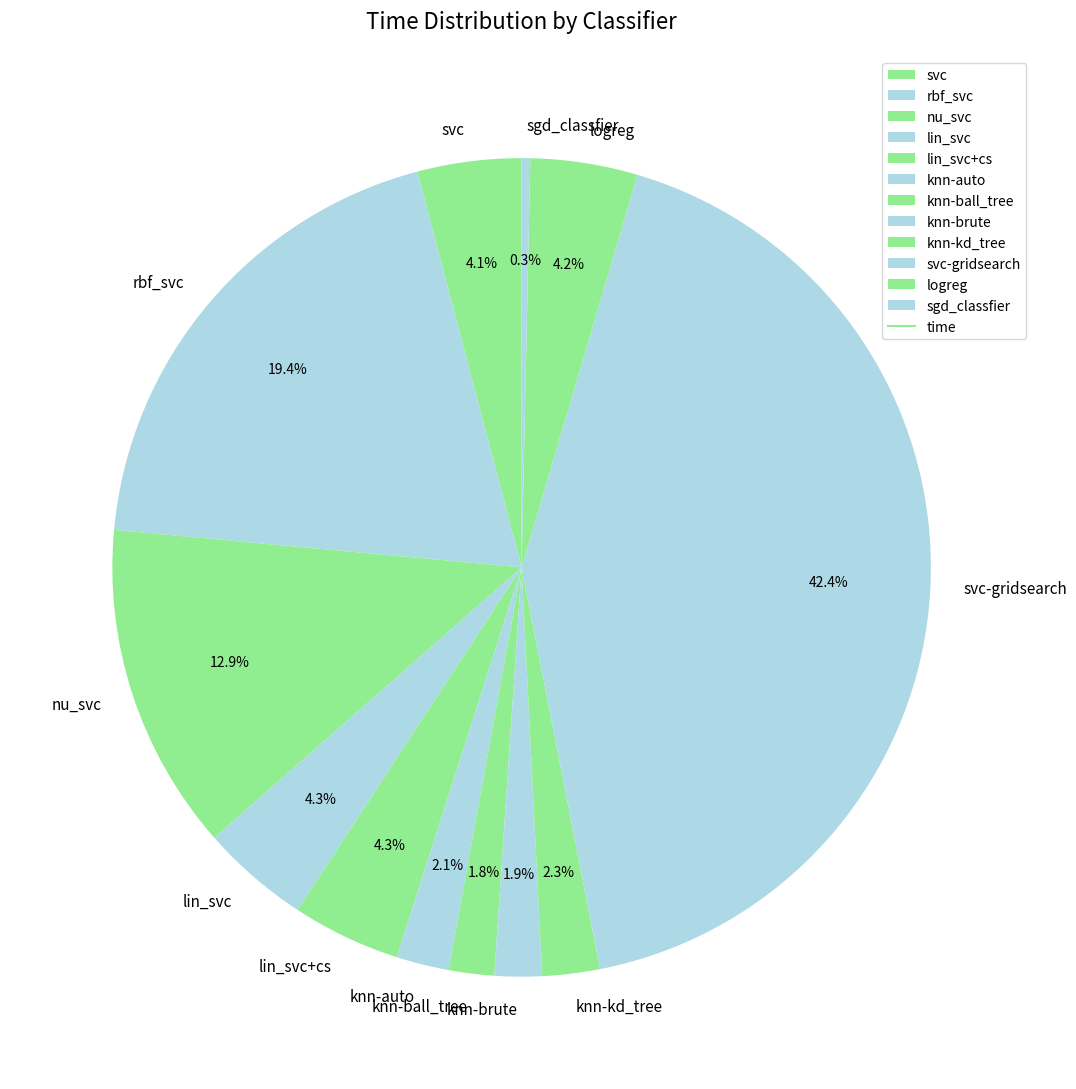

Which slice is the largest?

svc-gridsearch